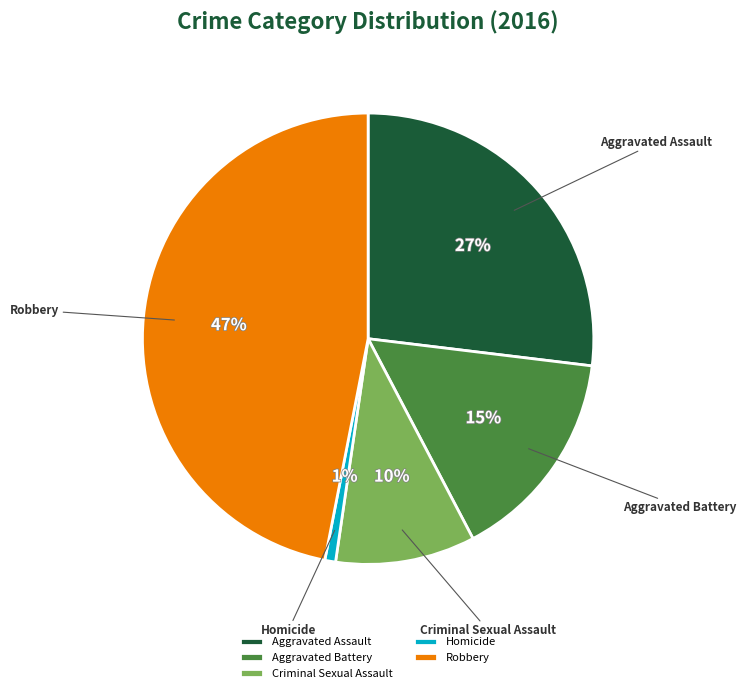

To the nearest percent, what is the difference between the largest and smallest slice percentages?

46%